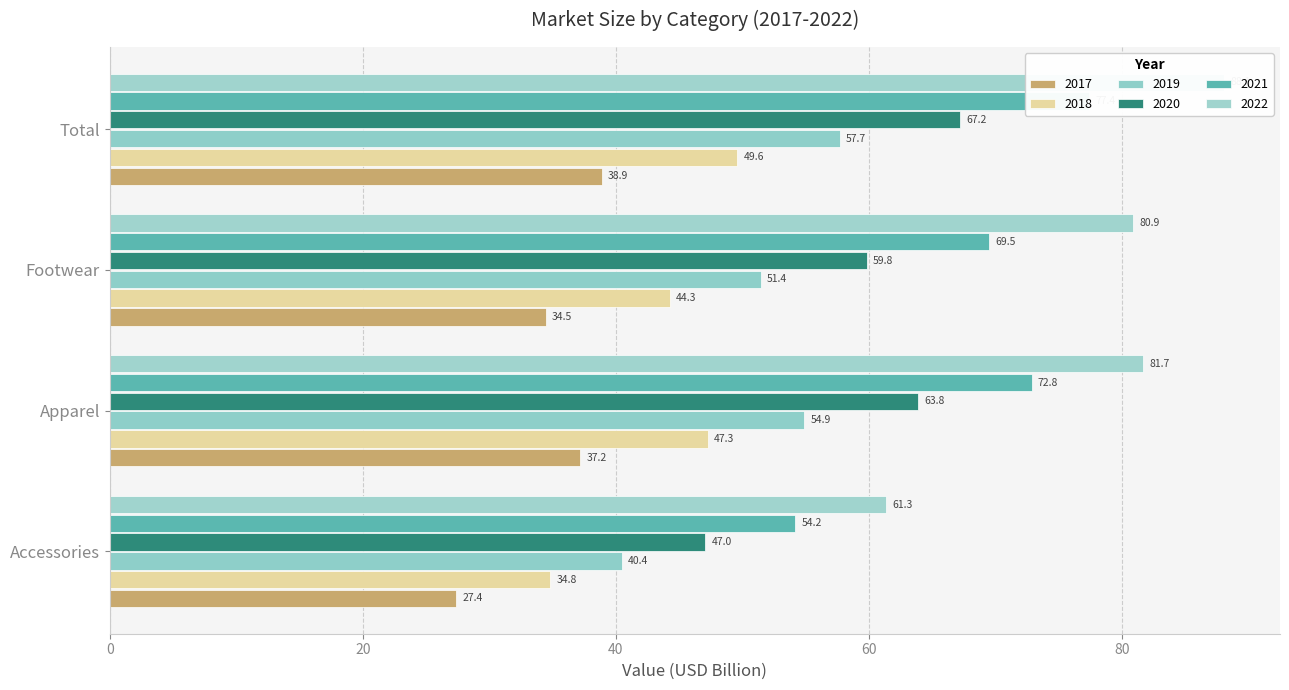

What is the difference between the maximum and minimum values in the 2020 series?

20.2